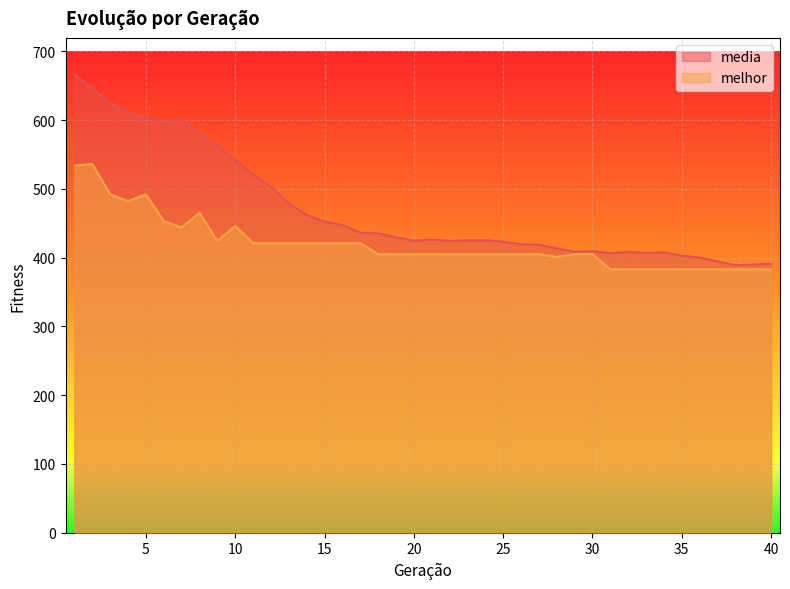

Read the melhor value at 28.

401.0